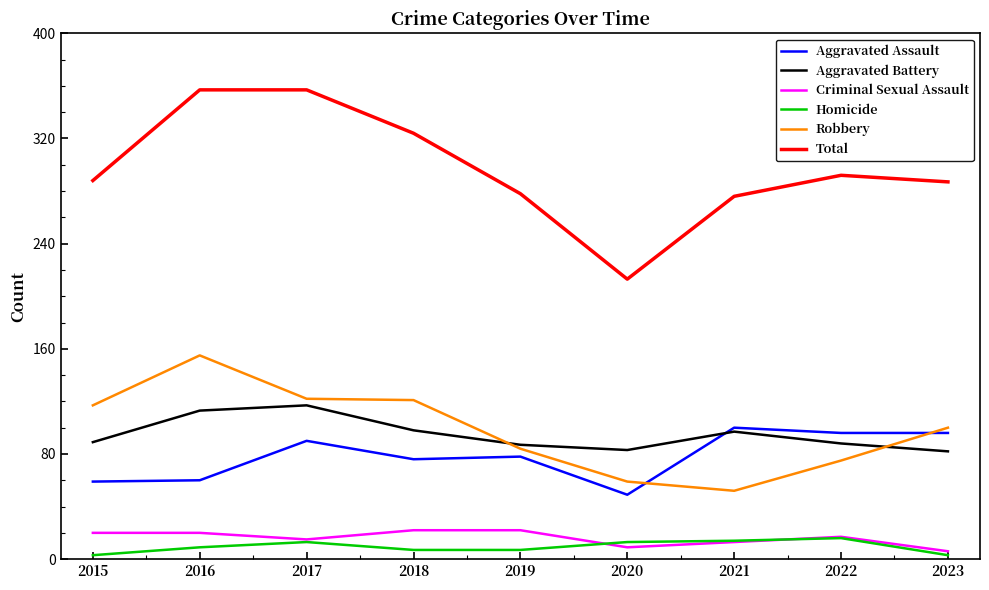

What is the difference between the maximum and minimum values in the Homicide series?

13